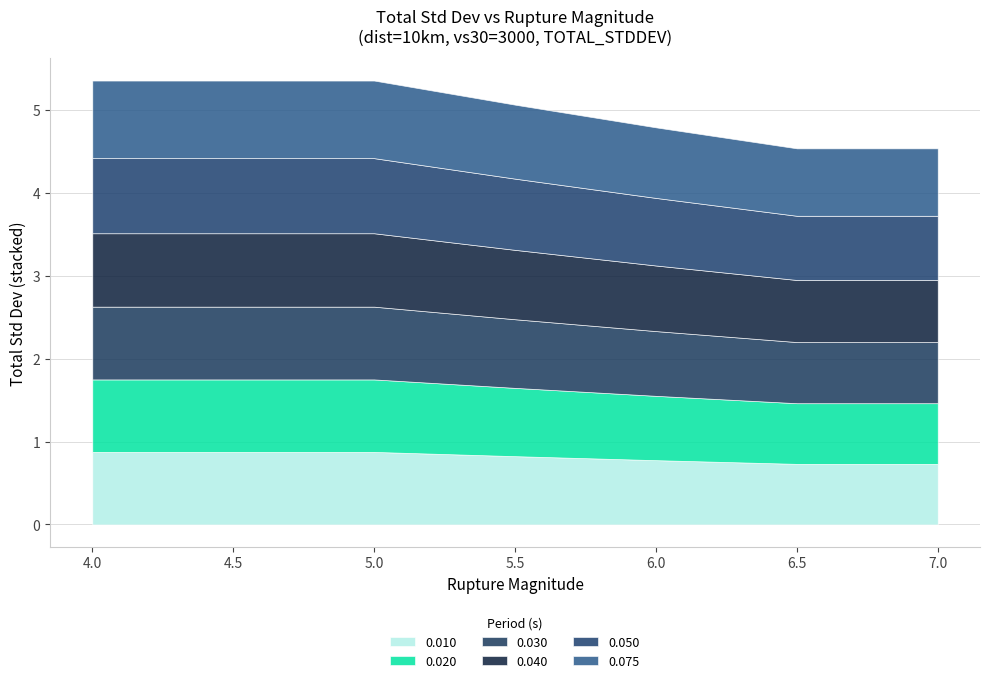

What is the minimum value for 0.010?

0.7